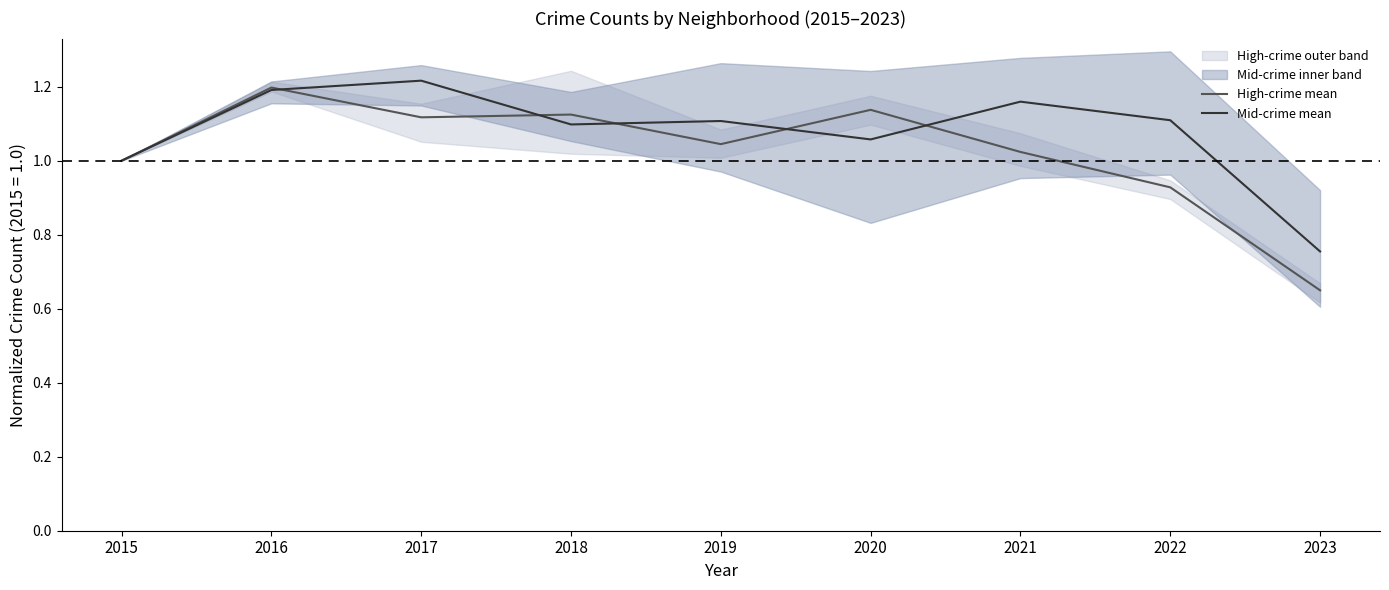

Count the Mid-crime mean values in the range 1 to 2.

8